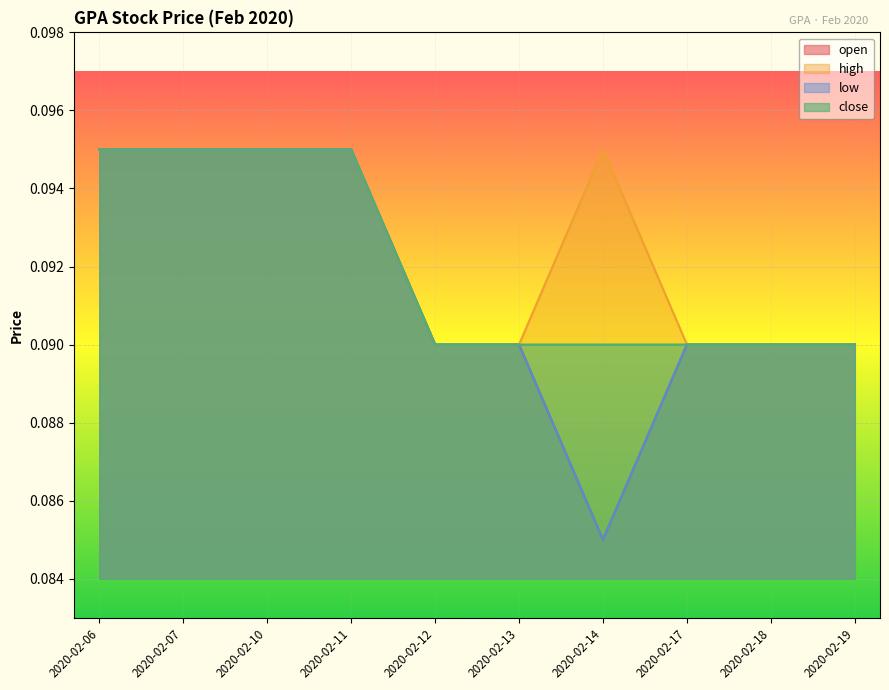

At which label does close reach its minimum?

2020-02-12